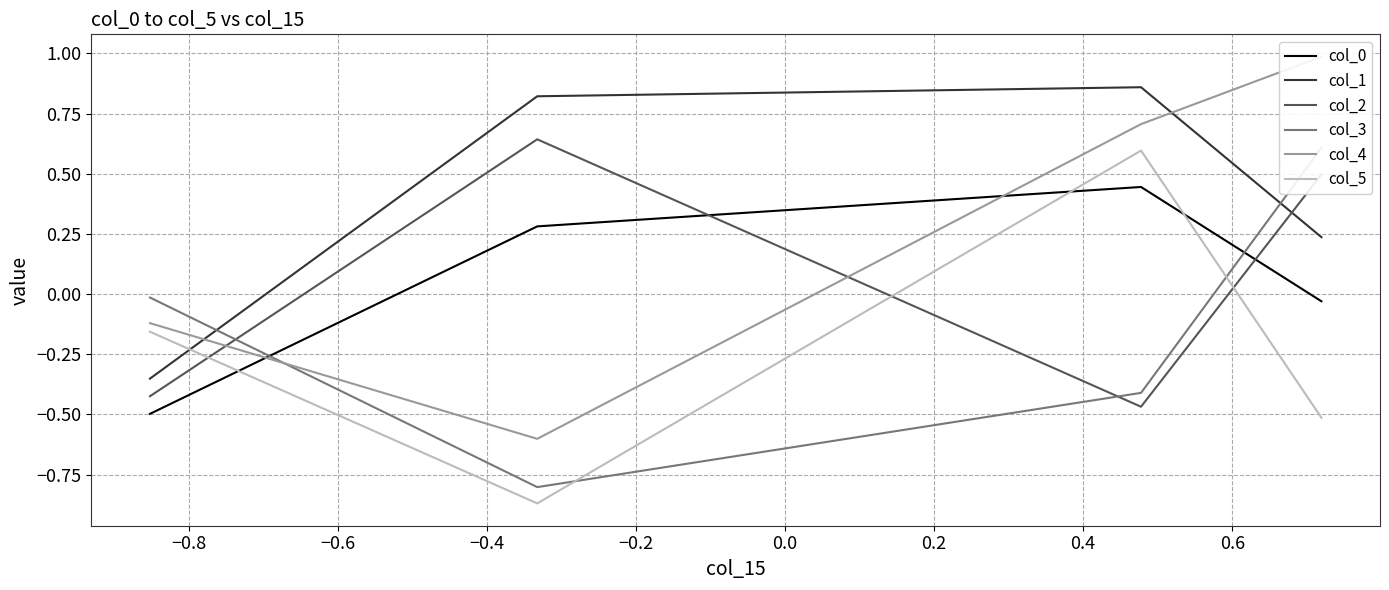

What are all the series names shown in the legend?

col_0, col_1, col_2, col_3, col_4, col_5